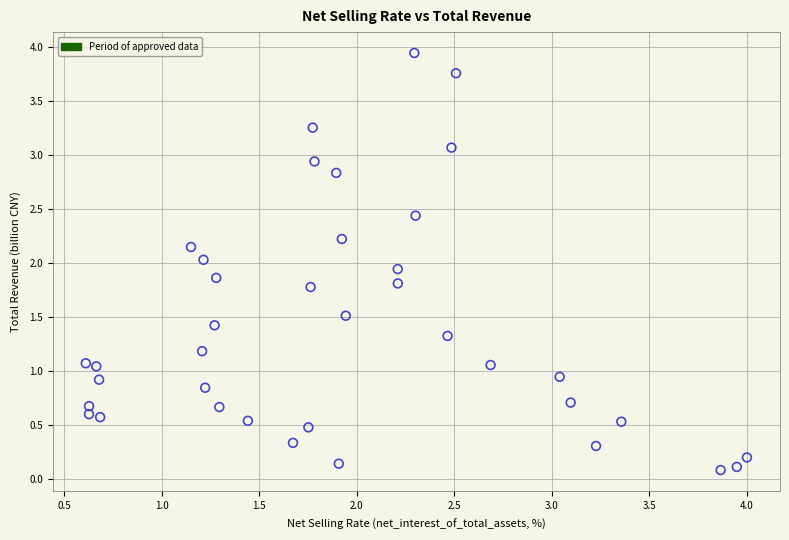

What is the range of X values (max minus min)?

3.4